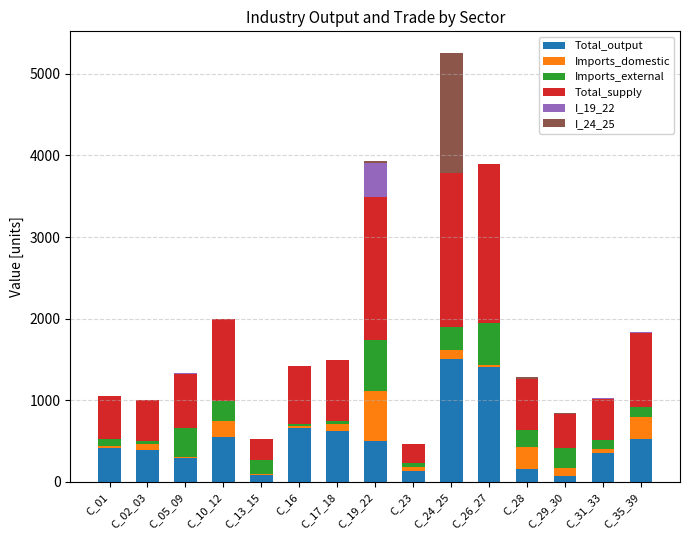

The value of Total_output at C_26_27 is 389.7. True or false?

False